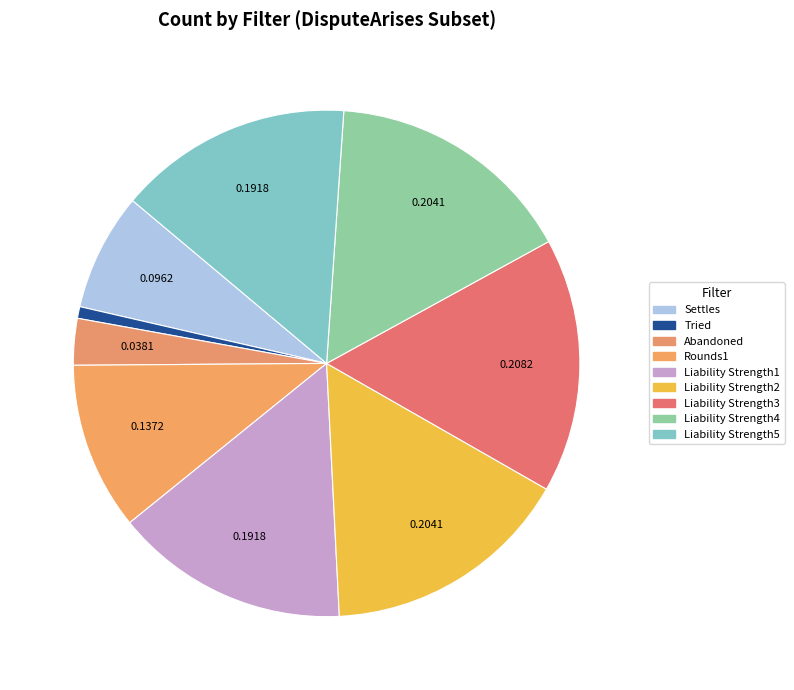

Is there any slice that represents more than half of the pie?

No